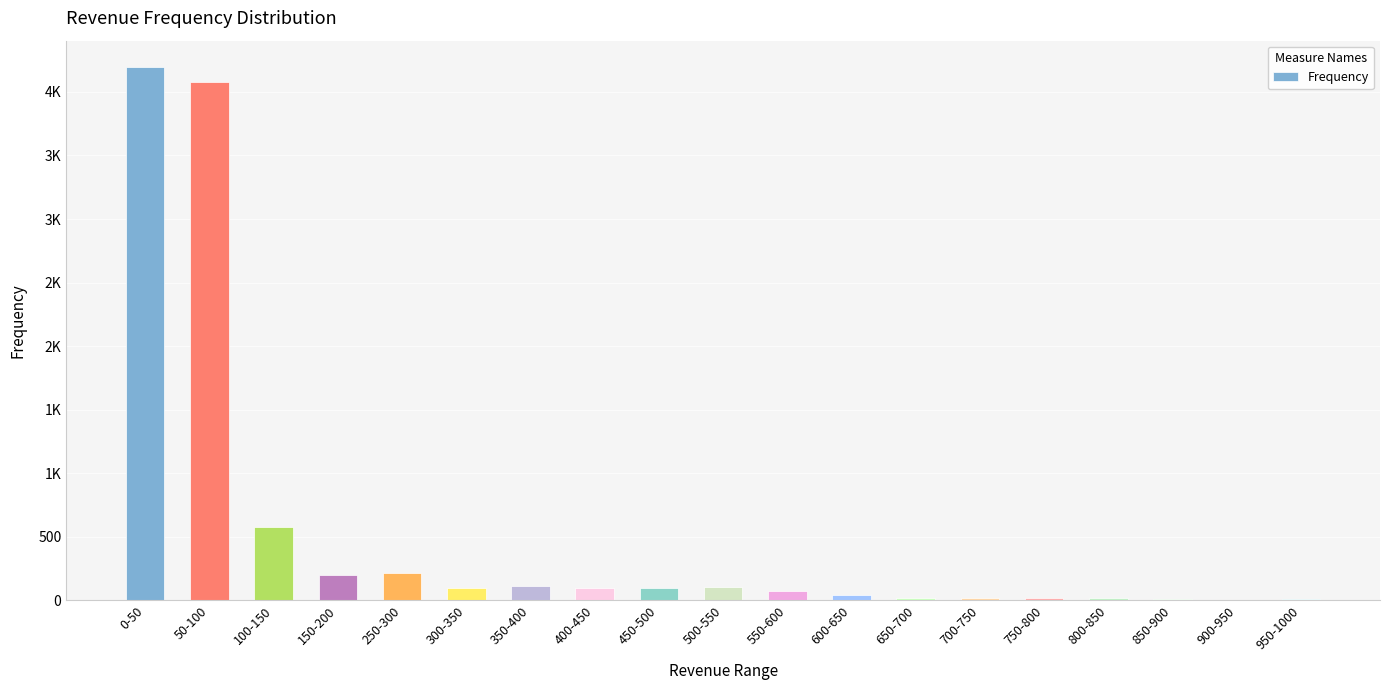

How many categories are shown in the chart?

19